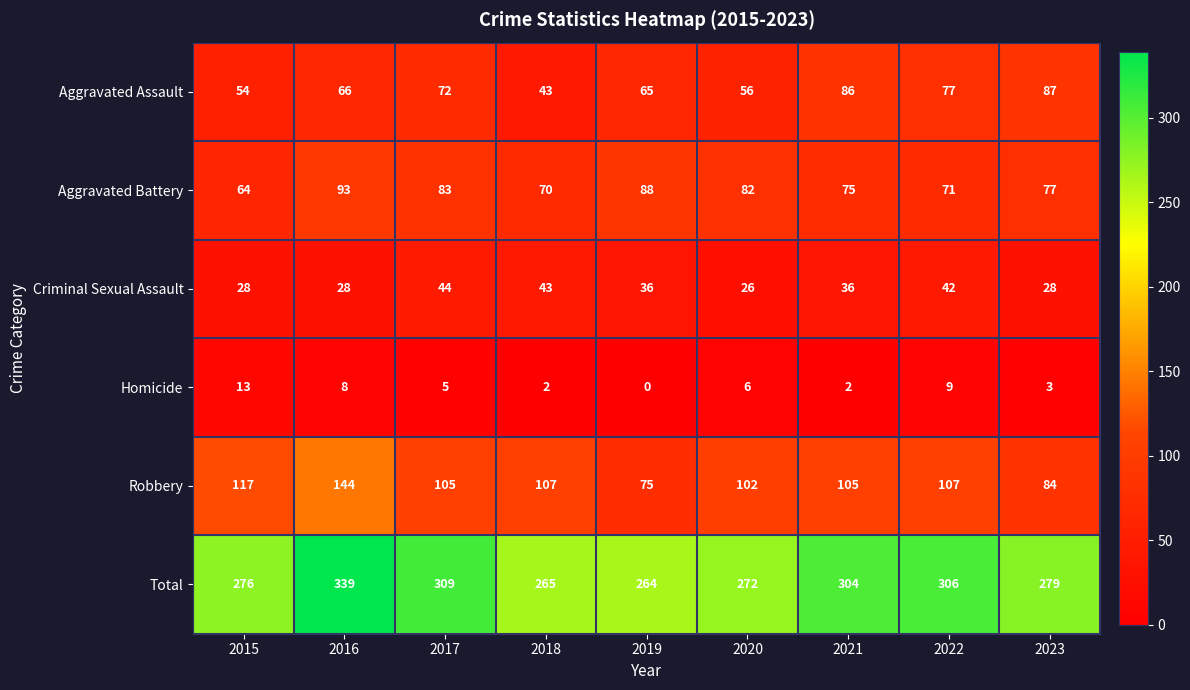

At 2022, list the series in order from largest to smallest.

Total, Robbery, Aggravated Assault, Aggravated Battery, Criminal Sexual Assault, Homicide